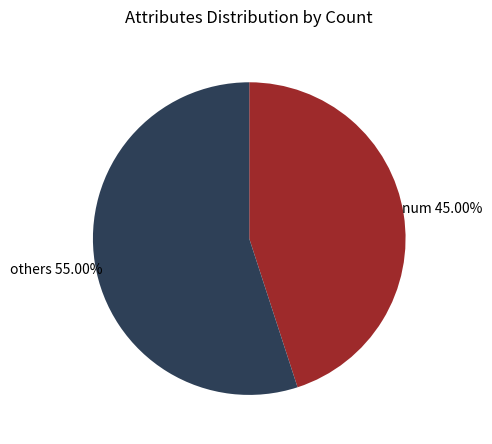

Which slice is the smallest?

num